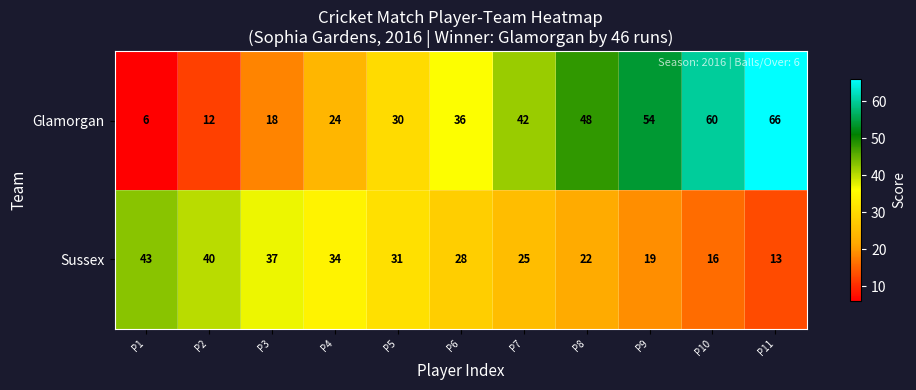

What is the difference between the maximum and second lowest values in the Glamorgan series?

54